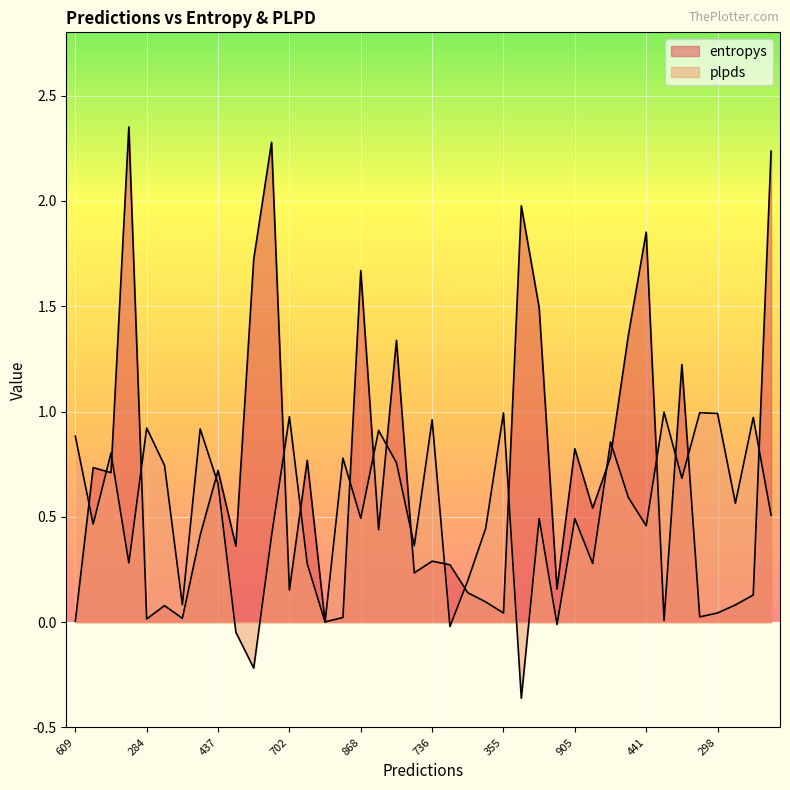

What is the difference between the maximum and minimum values in the entropys series?

2.3